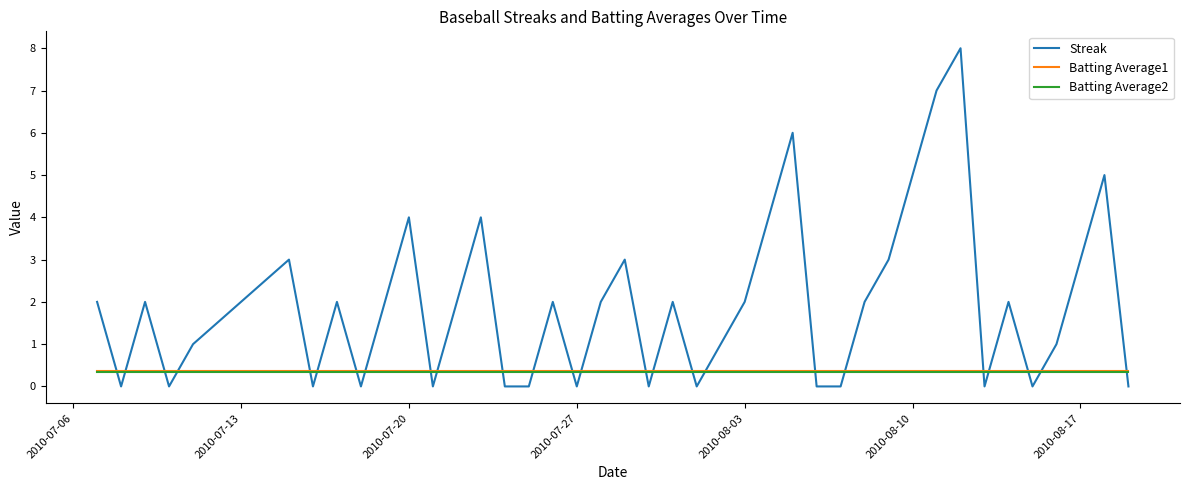

Which series has the largest range (max minus min)?

Streak